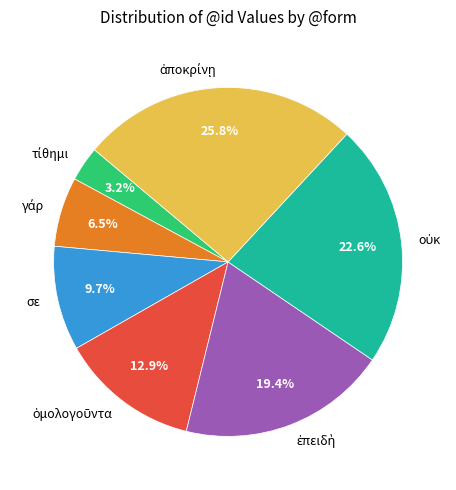

Does any single category account for the majority?

No